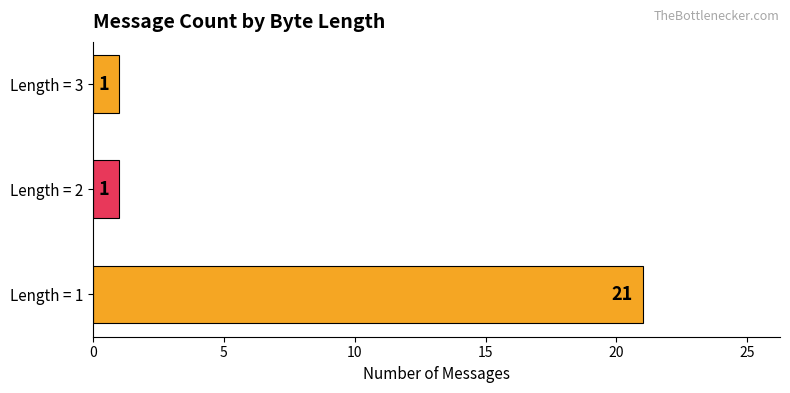

What is the maximum value shown in the chart?

21